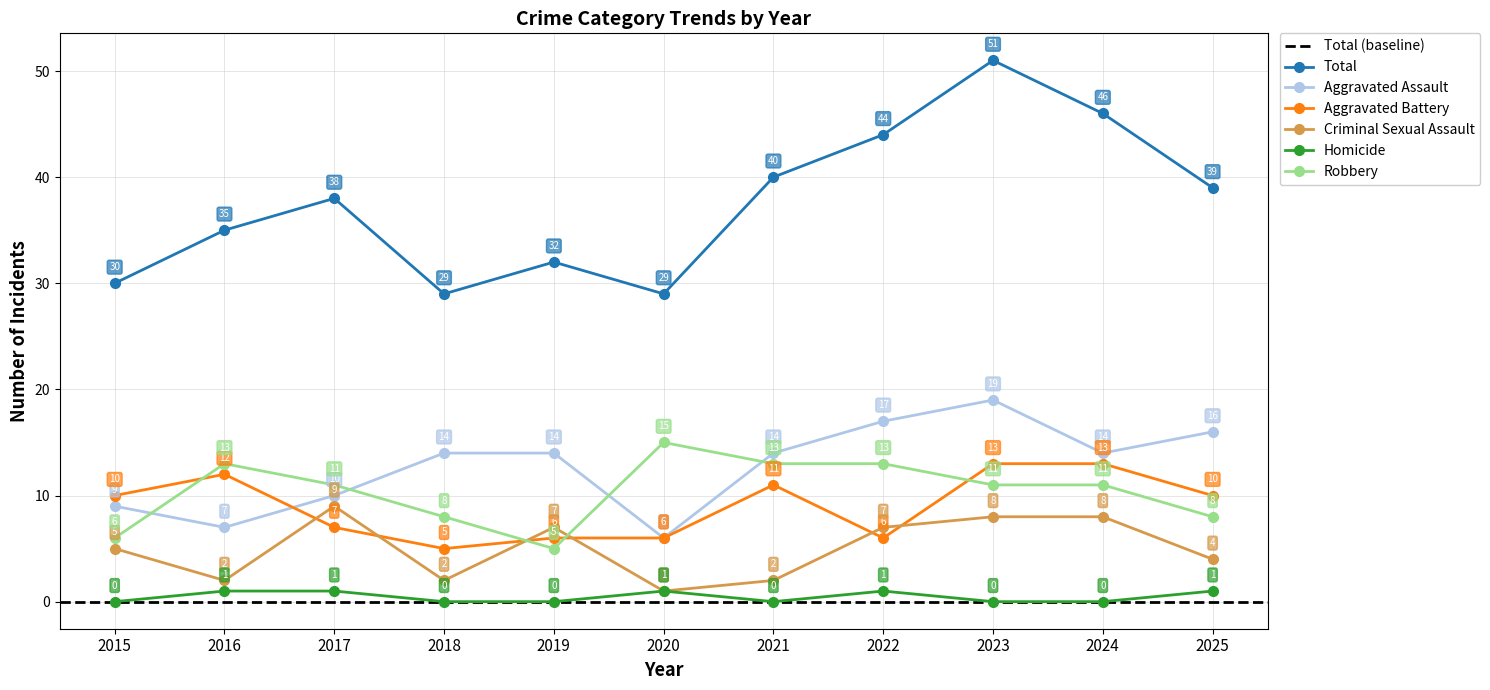

The Aggravated Assault series shows 9 at 2015. True or false?

True